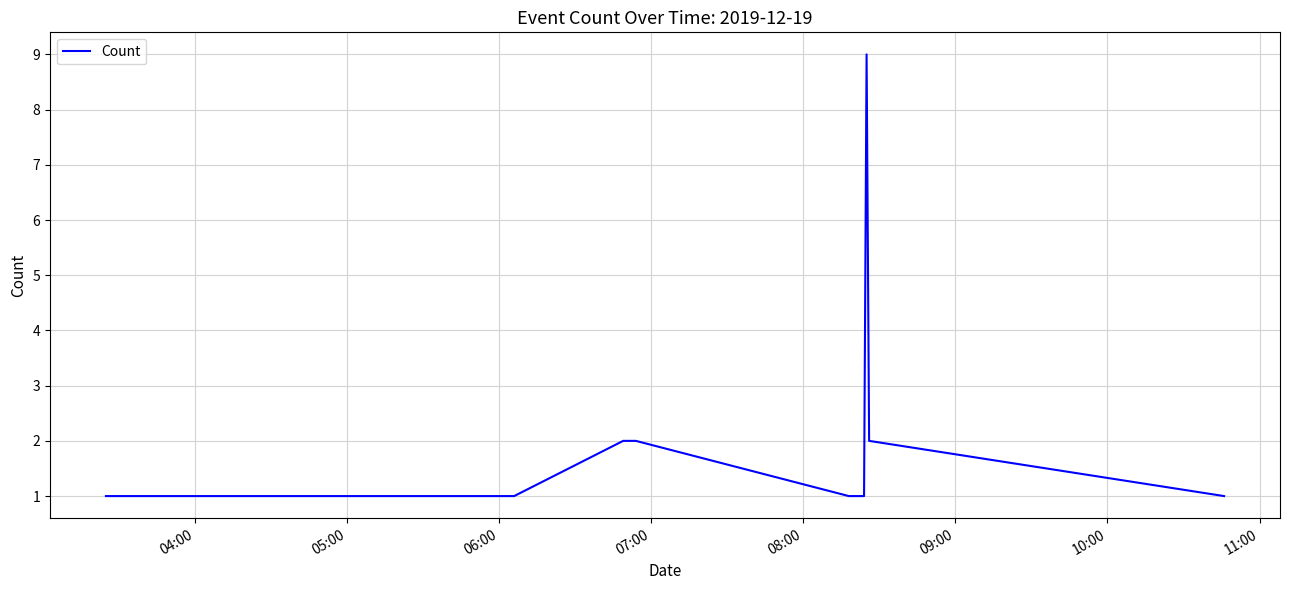

What is the minimum value shown in the chart?

1